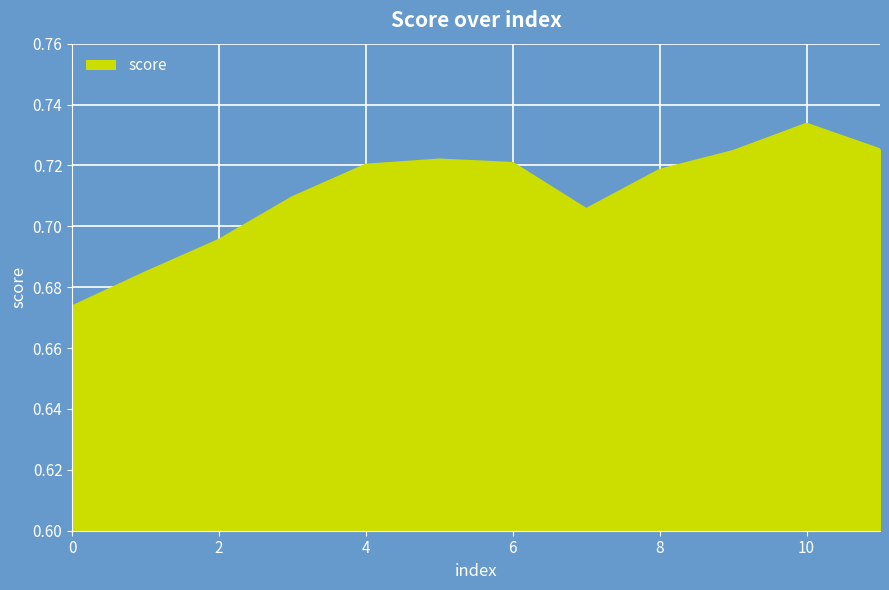

How many values are between 0 and 1?

12